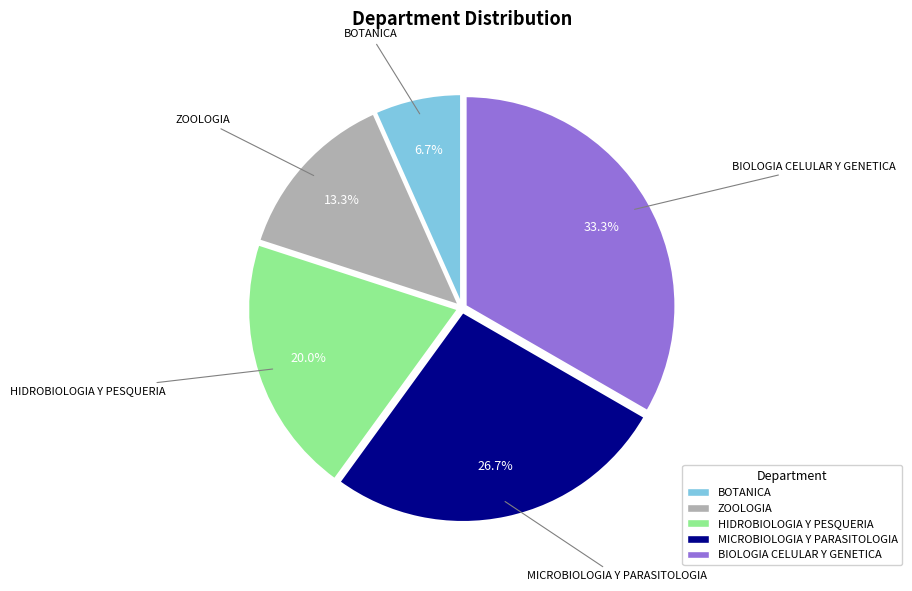

To the nearest percent, what is the difference between the largest and smallest slice percentages?

27%